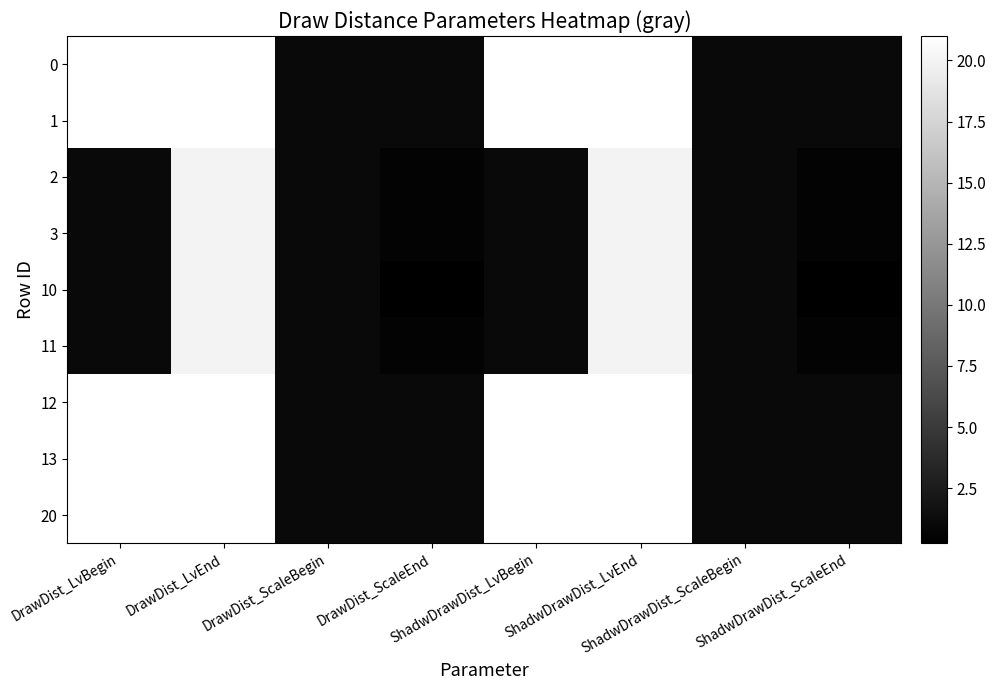

Reading left to right, what are all the values shown in this chart?

0: DrawDist_LvBegin=21.0	DrawDist_LvEnd=21.0	DrawDist_ScaleBegin=1.0	DrawDist_ScaleEnd=1.0	ShadwDrawDist_LvBegin=21.0	ShadwDrawDist_LvEnd=21.0	ShadwDrawDist_ScaleBegin=1.0	ShadwDrawDist_ScaleEnd=1.0
1: DrawDist_LvBegin=21.0	DrawDist_LvEnd=21.0	DrawDist_ScaleBegin=1.0	DrawDist_ScaleEnd=1.0	ShadwDrawDist_LvBegin=21.0	ShadwDrawDist_LvEnd=21.0	ShadwDrawDist_ScaleBegin=1.0	ShadwDrawDist_ScaleEnd=1.0
2: DrawDist_LvBegin=1.0	DrawDist_LvEnd=20.0	DrawDist_ScaleBegin=1.0	DrawDist_ScaleEnd=0.5	ShadwDrawDist_LvBegin=1.0	ShadwDrawDist_LvEnd=20.0	ShadwDrawDist_ScaleBegin=1.0	ShadwDrawDist_ScaleEnd=0.5
3: DrawDist_LvBegin=1.0	DrawDist_LvEnd=20.0	DrawDist_ScaleBegin=1.0	DrawDist_ScaleEnd=0.5	ShadwDrawDist_LvBegin=1.0	ShadwDrawDist_LvEnd=20.0	ShadwDrawDist_ScaleBegin=1.0	ShadwDrawDist_ScaleEnd=0.5
10: DrawDist_LvBegin=1.0	DrawDist_LvEnd=20.0	DrawDist_ScaleBegin=1.0	DrawDist_ScaleEnd=0.2	ShadwDrawDist_LvBegin=1.0	ShadwDrawDist_LvEnd=20.0	ShadwDrawDist_ScaleBegin=1.0	ShadwDrawDist_ScaleEnd=0.2
11: DrawDist_LvBegin=1.0	DrawDist_LvEnd=20.0	DrawDist_ScaleBegin=1.0	DrawDist_ScaleEnd=0.5	ShadwDrawDist_LvBegin=1.0	ShadwDrawDist_LvEnd=20.0	ShadwDrawDist_ScaleBegin=1.0	ShadwDrawDist_ScaleEnd=0.5
12: DrawDist_LvBegin=21.0	DrawDist_LvEnd=21.0	DrawDist_ScaleBegin=1.0	DrawDist_ScaleEnd=1.0	ShadwDrawDist_LvBegin=21.0	ShadwDrawDist_LvEnd=21.0	ShadwDrawDist_ScaleBegin=1.0	ShadwDrawDist_ScaleEnd=1.0
13: DrawDist_LvBegin=21.0	DrawDist_LvEnd=21.0	DrawDist_ScaleBegin=1.0	DrawDist_ScaleEnd=1.0	ShadwDrawDist_LvBegin=21.0	ShadwDrawDist_LvEnd=21.0	ShadwDrawDist_ScaleBegin=1.0	ShadwDrawDist_ScaleEnd=1.0
20: DrawDist_LvBegin=21.0	DrawDist_LvEnd=21.0	DrawDist_ScaleBegin=1.0	DrawDist_ScaleEnd=1.0	ShadwDrawDist_LvBegin=21.0	ShadwDrawDist_LvEnd=21.0	ShadwDrawDist_ScaleBegin=1.0	ShadwDrawDist_ScaleEnd=1.0